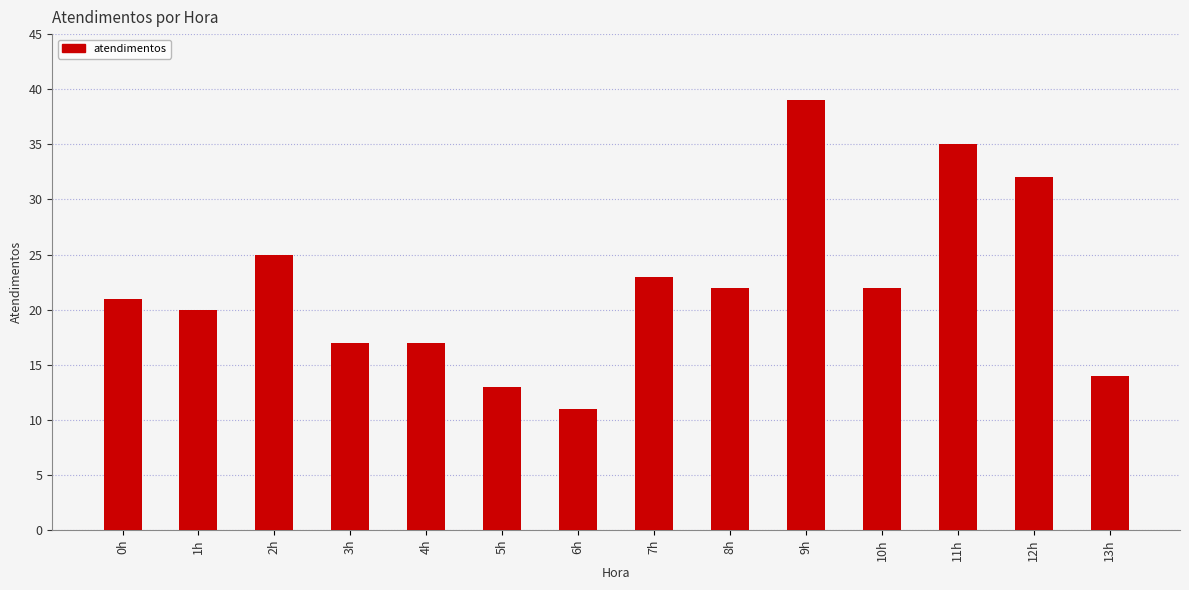

The value at 11h is 8. True or false?

False